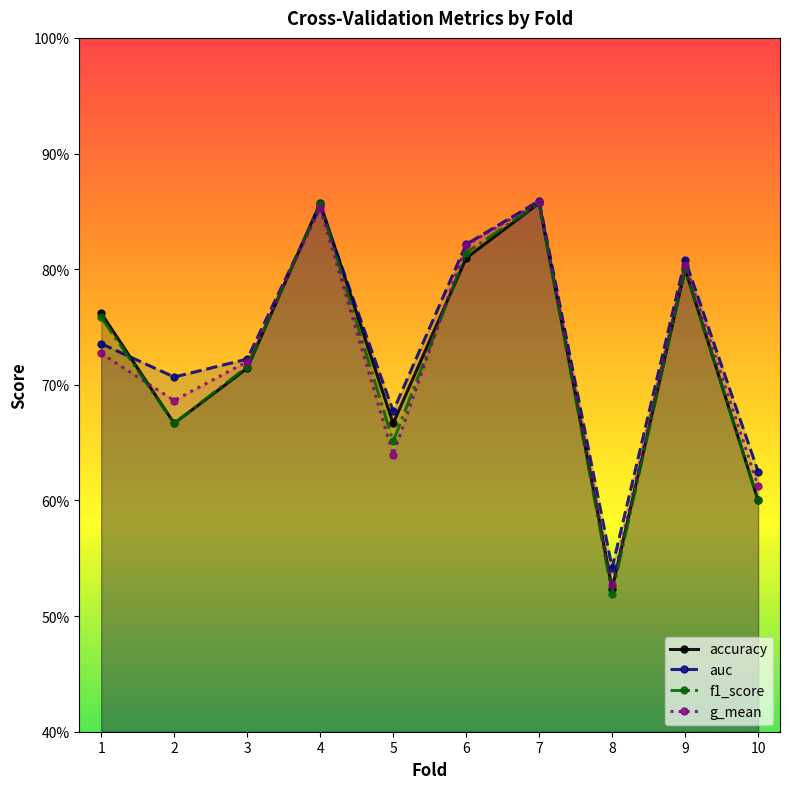

Which category has the lowest value across all series?

8